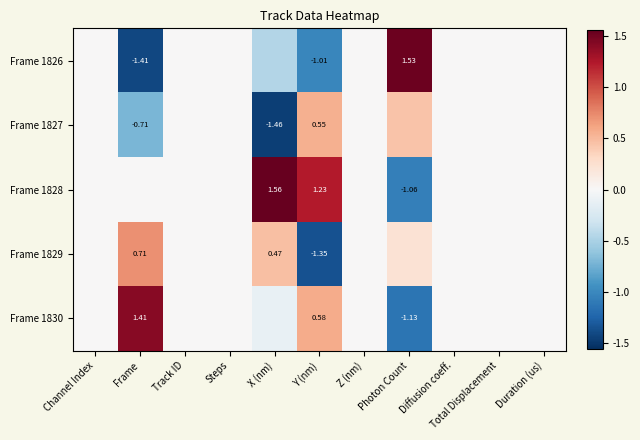

At which label does Frame 1827 first exceed 0?

Y (nm)